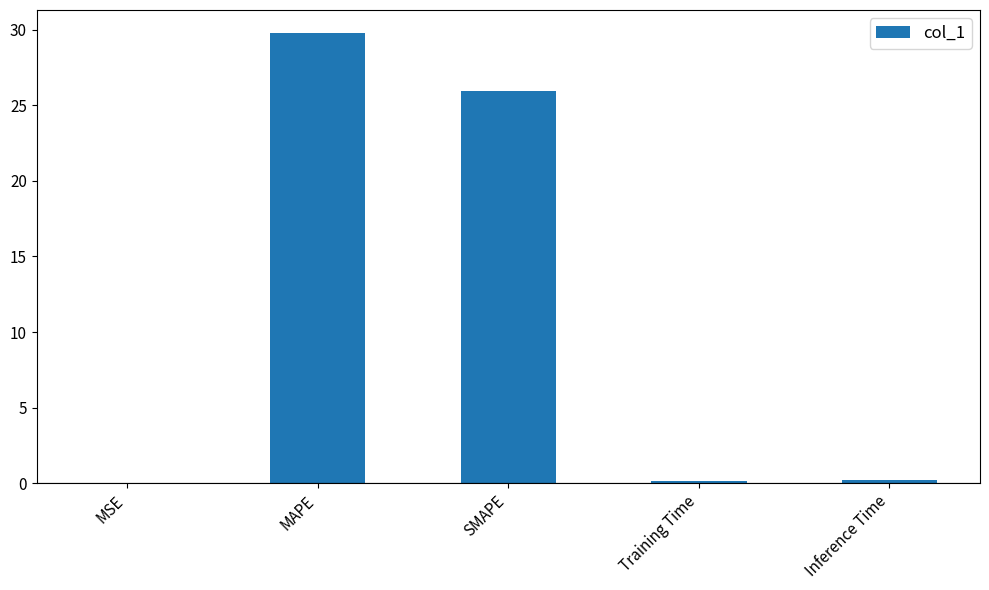

True or false: the data shows 34.7 at SMAPE.

False